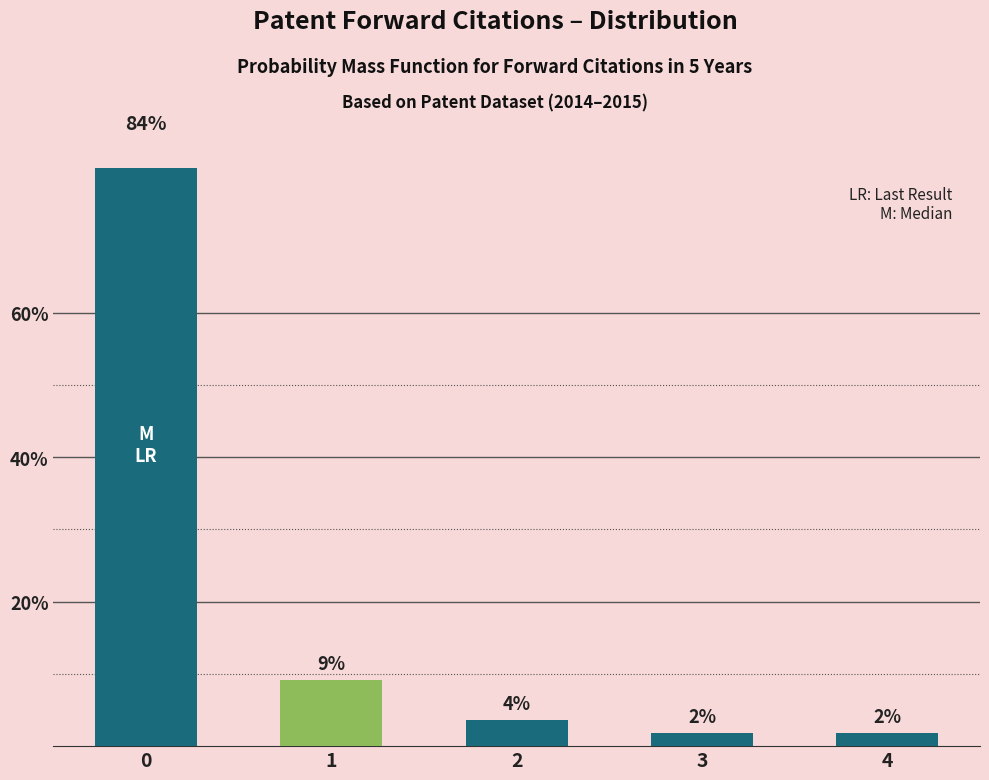

Reading left to right, transcribe all the data shown in this chart.

83.6	9.1	3.6	1.8	1.8